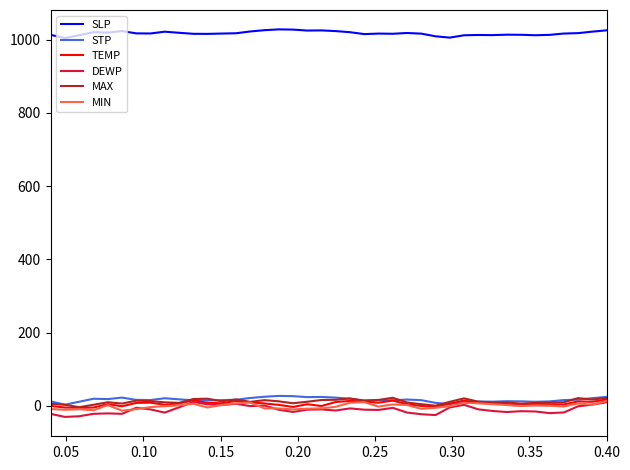

What is the lowest value of the DEWP series?

-30.1